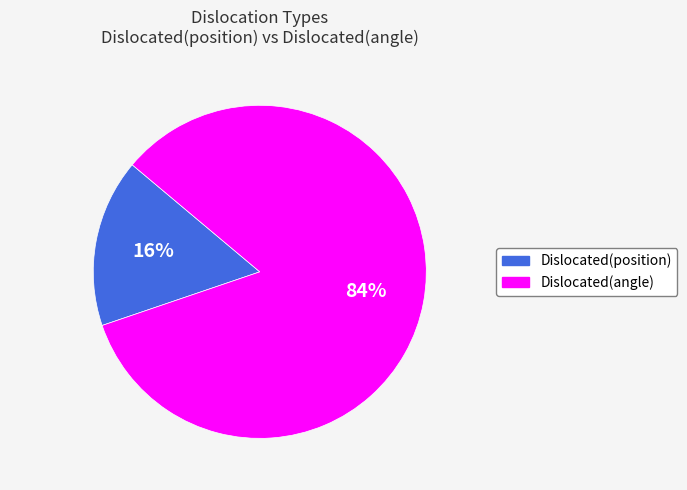

What is the largest slice in the pie chart?

Dislocated(angle)